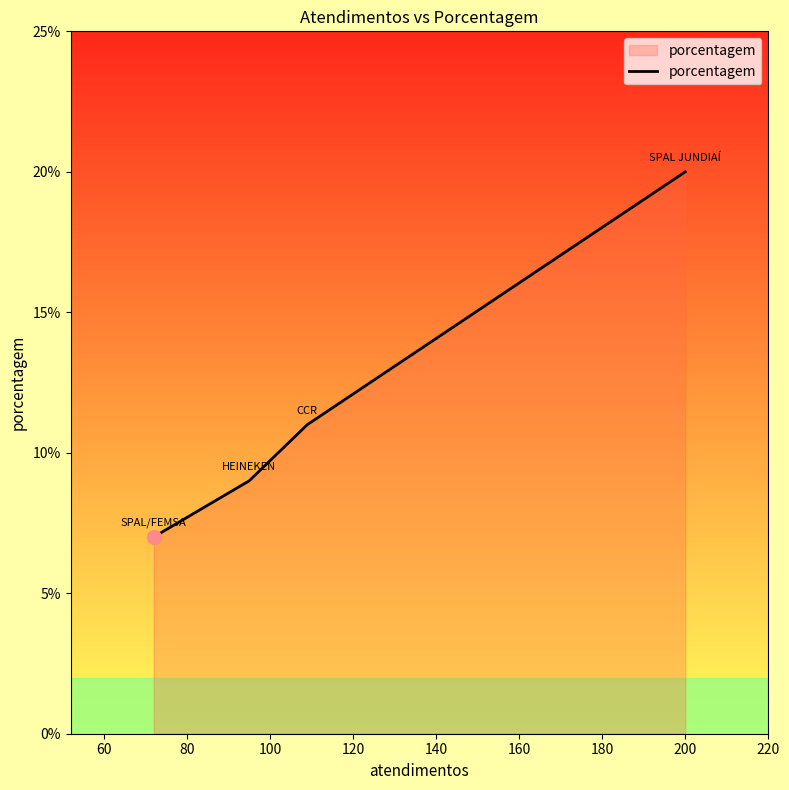

How many categories are shown in the chart?

4